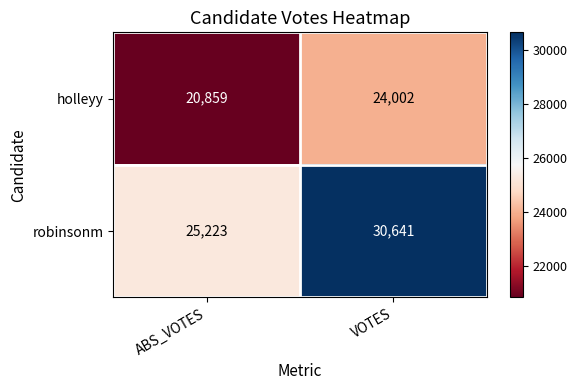

Which series has the largest total across all categories?

robinsonm